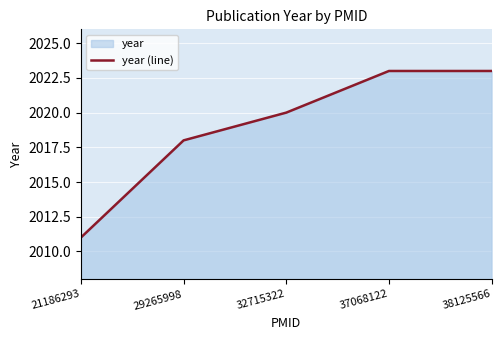

List the labels in order of value, smallest first.

21186293, 29265998, 32715322, 37068122, 38125566